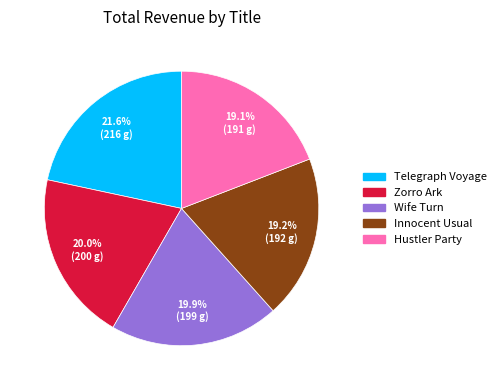

To the nearest percent, what is the difference between the Zorro Ark and Innocent Usual slice percentages?

1%